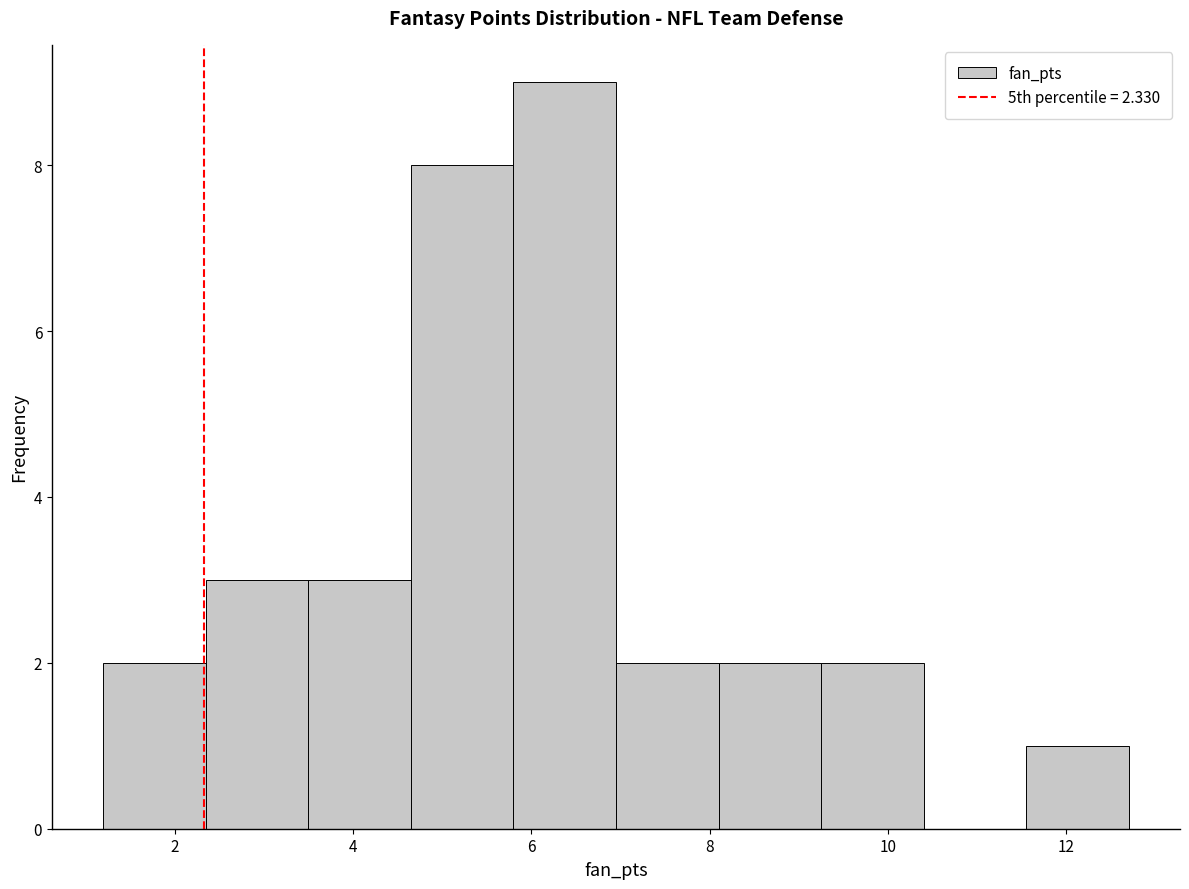

What is the height of the bar covering 8.10 to 9.25 on the x-axis? Neither the bar edges nor the heights are printed on the chart, so give them approximately, as read against the axes.

2